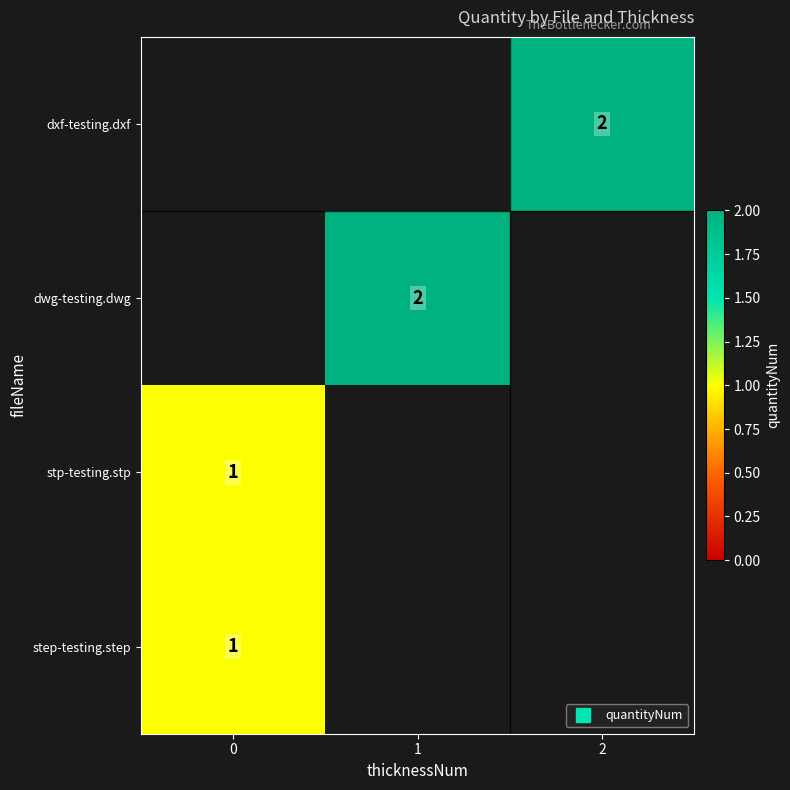

List the series in order of their peak value, highest first.

dxf-testing.dxf, dwg-testing.dwg, stp-testing.stp, step-testing.step